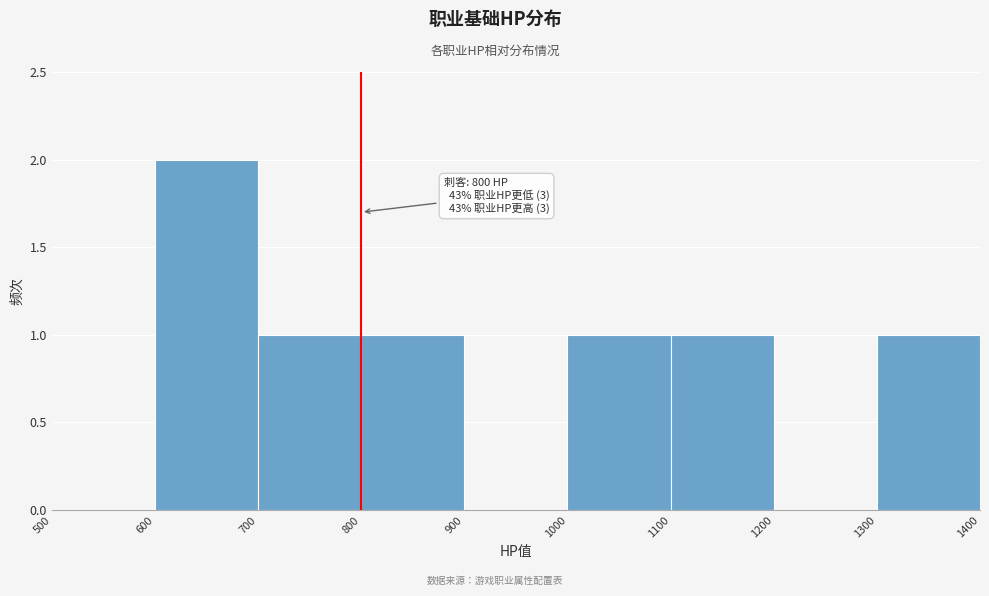

Over which range of the x-axis is the bar tallest?

600 to 700